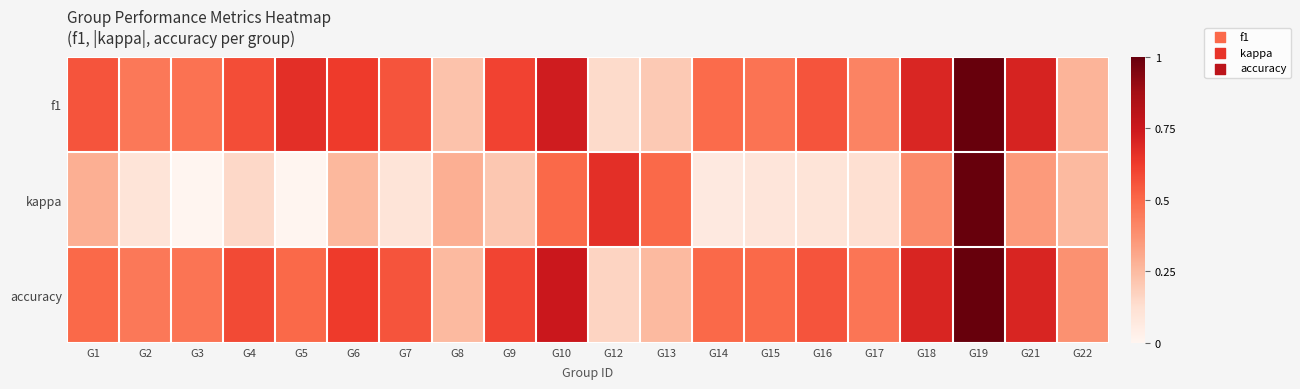

Reading left to right, extract all data points from this chart.

f1: G1=0.6	G2=0.5	G3=0.5	G4=0.6	G5=0.7	G6=0.6	G7=0.6	G8=0.2	G9=0.6	G10=0.7	G12=0.1	G13=0.2	G14=0.5	G15=0.5	G16=0.6	G17=0.4	G18=0.7	G19=1.0	G21=0.7	G22=0.3
kappa: G1=0.3	G2=0.1	G3=0.0	G4=0.1	G5=0.0	G6=0.3	G7=0.1	G8=0.3	G9=0.2	G10=0.5	G12=0.7	G13=0.5	G14=0.1	G15=0.1	G16=0.1	G17=0.1	G18=0.4	G19=1.0	G21=0.3	G22=0.2
accuracy: G1=0.5	G2=0.5	G3=0.5	G4=0.6	G5=0.5	G6=0.6	G7=0.6	G8=0.2	G9=0.6	G10=0.8	G12=0.2	G13=0.2	G14=0.5	G15=0.5	G16=0.6	G17=0.5	G18=0.7	G19=1.0	G21=0.7	G22=0.4